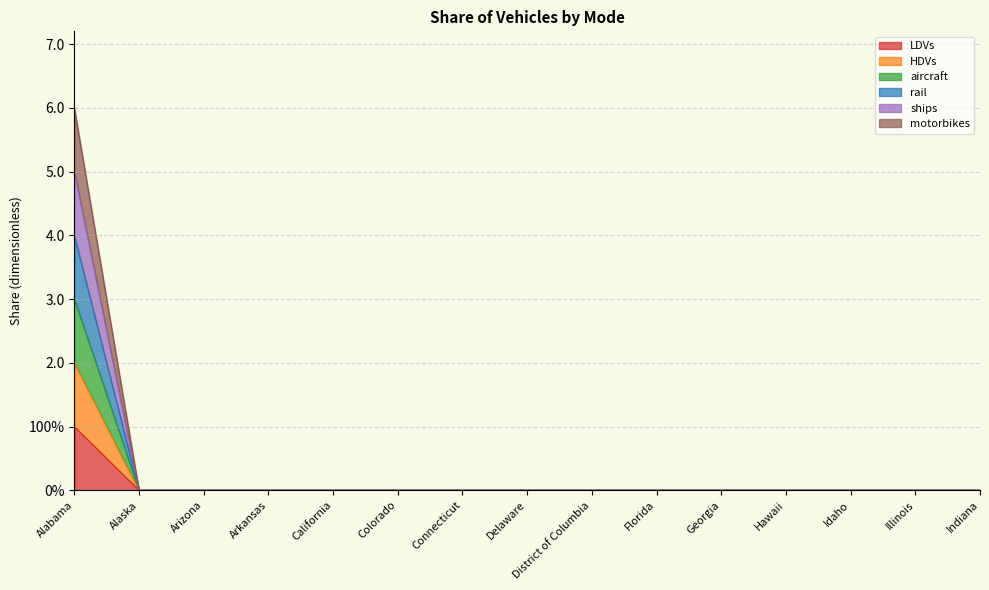

How many HDVs values are between 0 and 1?

14